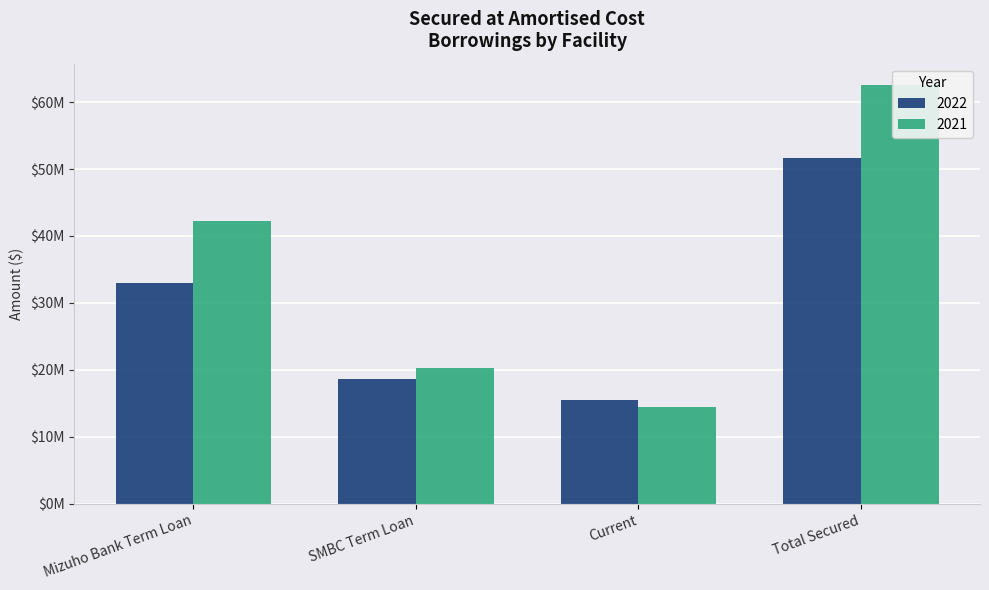

What are all the series names shown in the legend?

2022, 2021